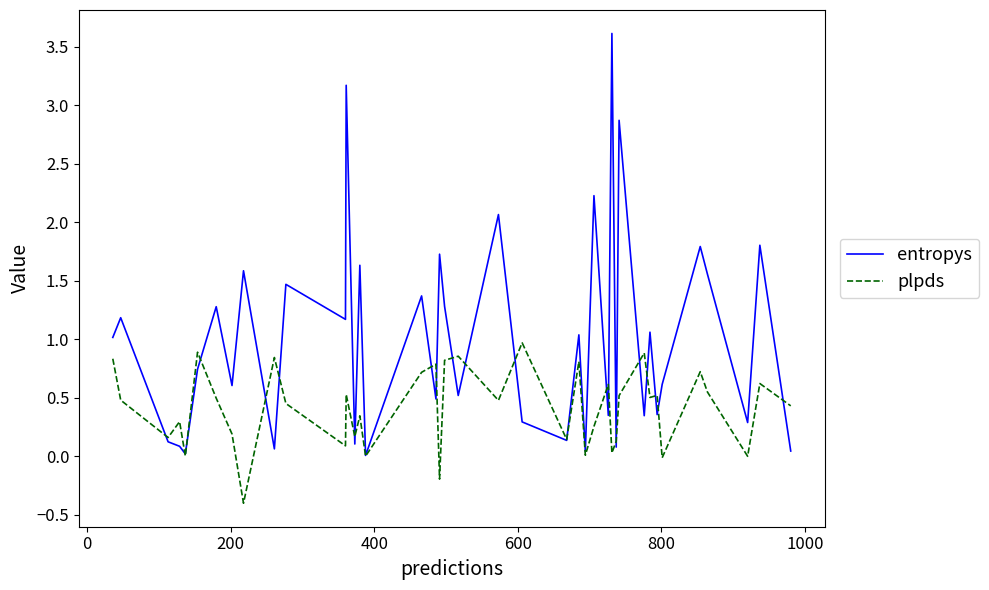

Which series has the widest spread of values?

entropys